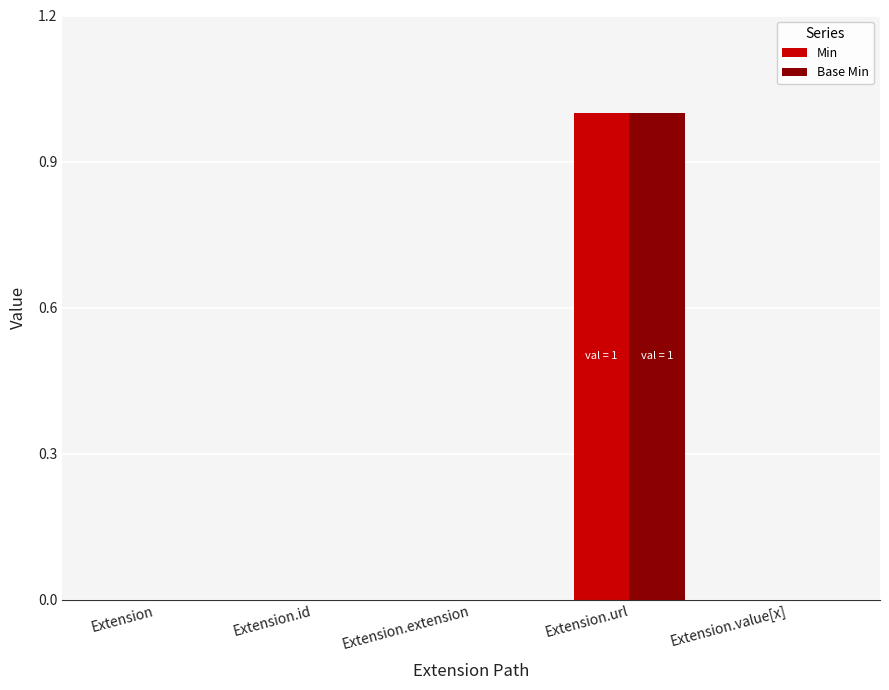

The value of Base Min at Extension.url is 2. True or false?

False